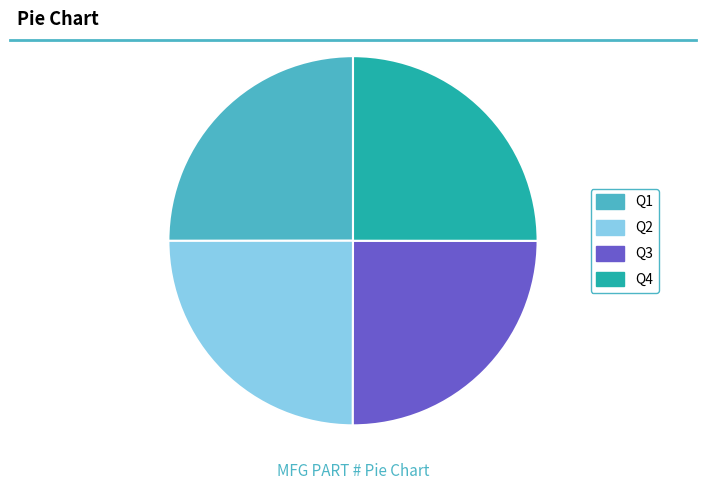

True or false: Q1 accounts for 25% of the total.

True